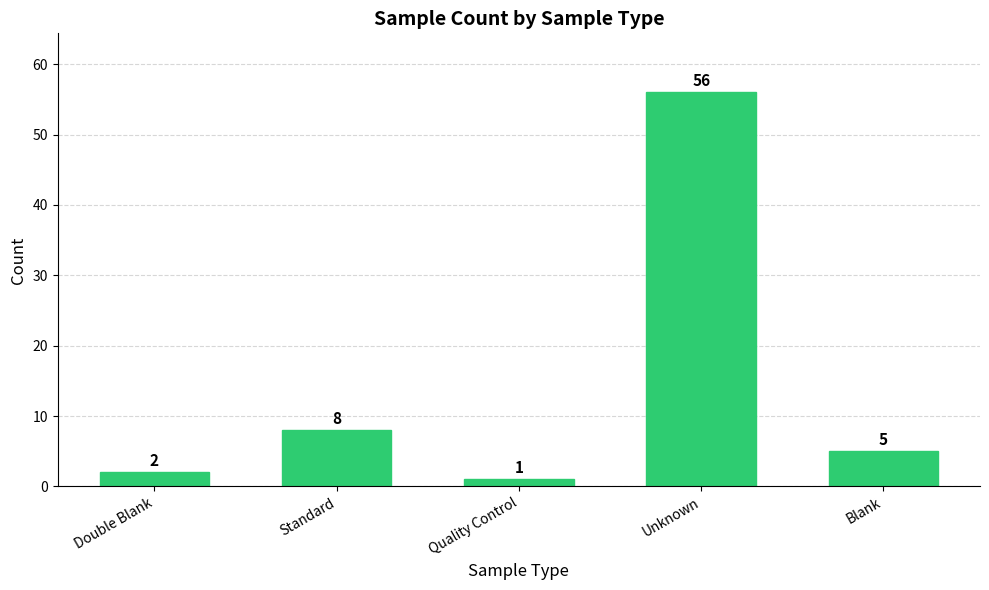

List the labels in order of value, largest first.

Unknown, Standard, Blank, Double Blank, Quality Control